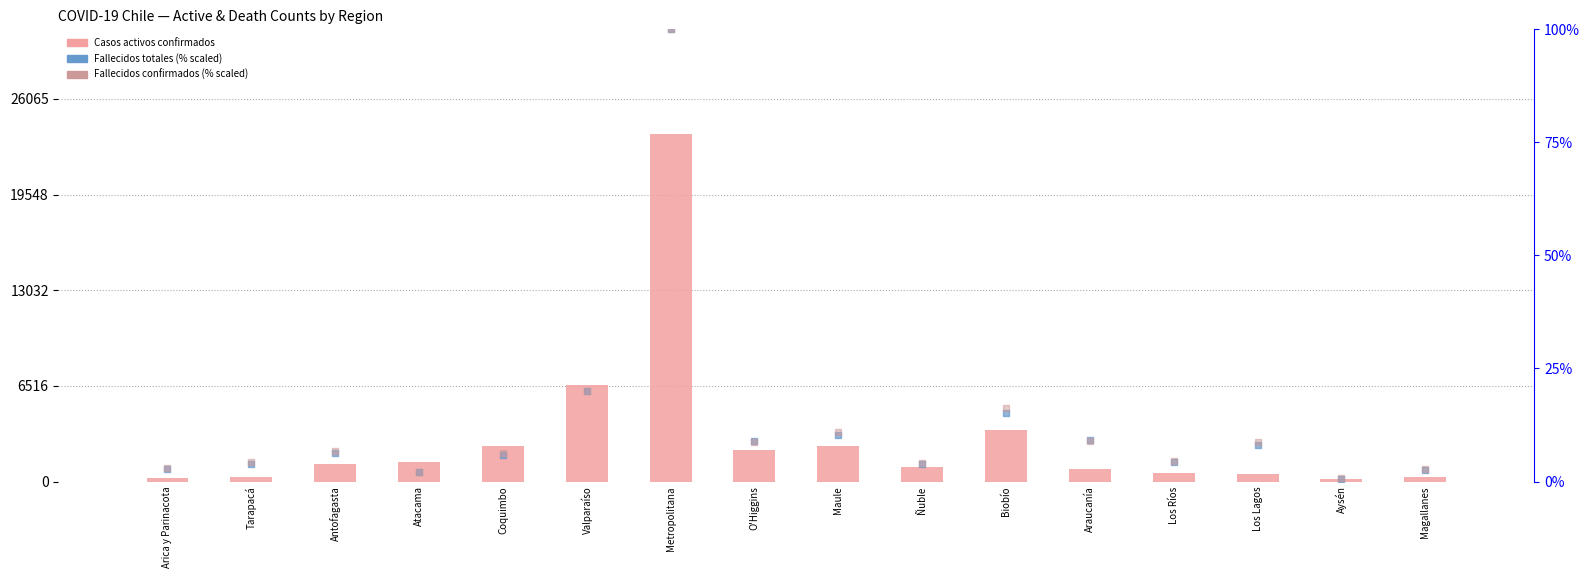

Which series reaches the maximum Y coordinate?

Casos activos confirmados